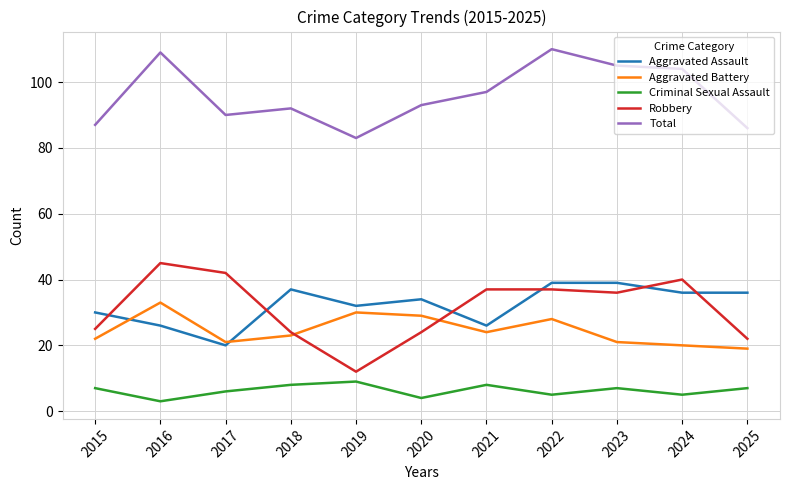

The value of Aggravated Battery at 2022 is 28. True or false?

True